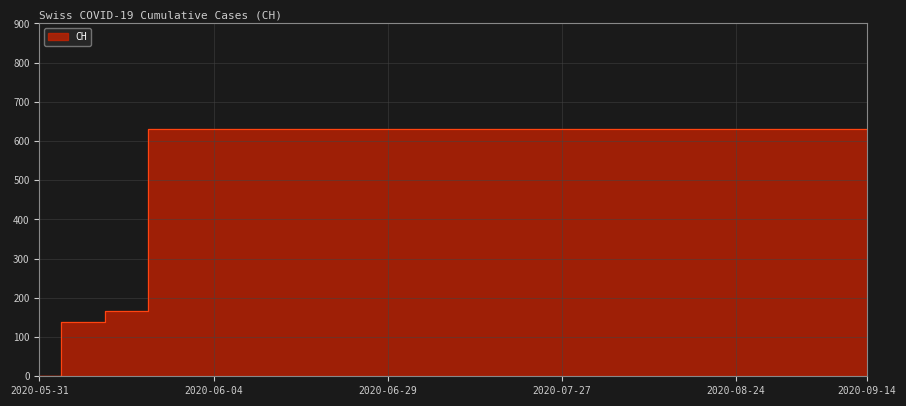

What is the difference between the maximum and minimum values?

631